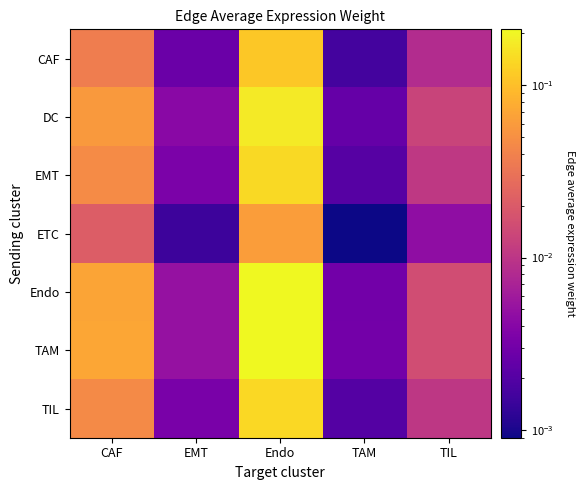

Reading left to right, transcribe all the data shown in this chart.

CAF: CAF=0.0	EMT=0.0	Endo=0.1	TAM=0.0	TIL=0.0
DC: CAF=0.1	EMT=0.0	Endo=0.2	TAM=0.0	TIL=0.0
EMT: CAF=0.0	EMT=0.0	Endo=0.1	TAM=0.0	TIL=0.0
ETC: CAF=0.0	EMT=0.0	Endo=0.1	TAM=0.0	TIL=0.0
Endo: CAF=0.1	EMT=0.0	Endo=0.2	TAM=0.0	TIL=0.0
TAM: CAF=0.1	EMT=0.0	Endo=0.2	TAM=0.0	TIL=0.0
TIL: CAF=0.0	EMT=0.0	Endo=0.1	TAM=0.0	TIL=0.0